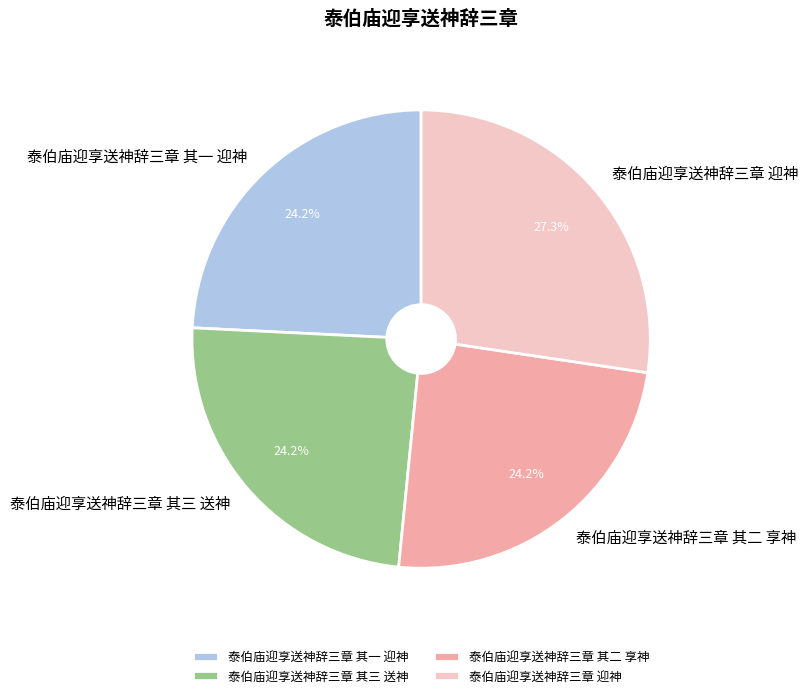

Combined, what portion of the pie is 泰伯庙迎享送神辞三章 其二 享神 and 泰伯庙迎享送神辞三章 其一 迎神?

48.4%